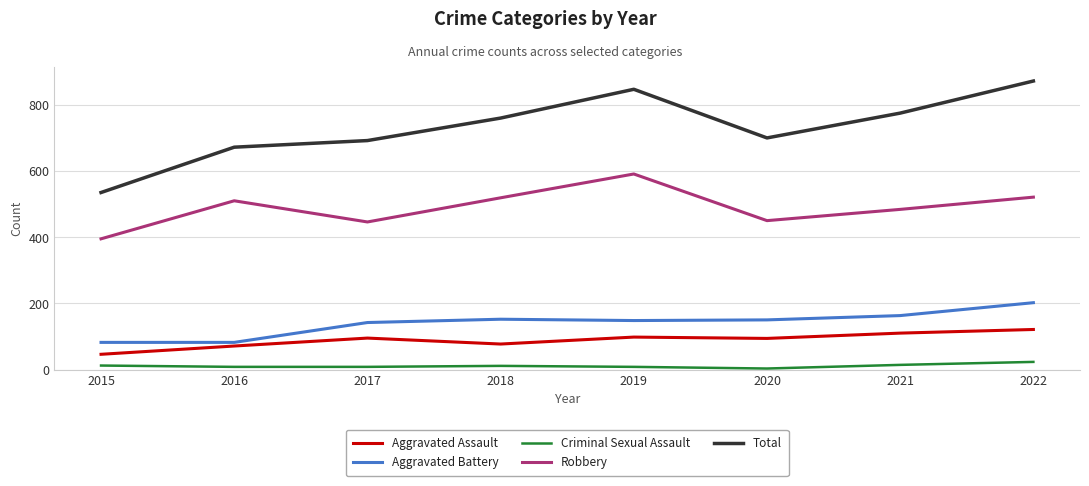

List the series in order of their peak value, highest first.

Total, Robbery, Aggravated Battery, Aggravated Assault, Criminal Sexual Assault